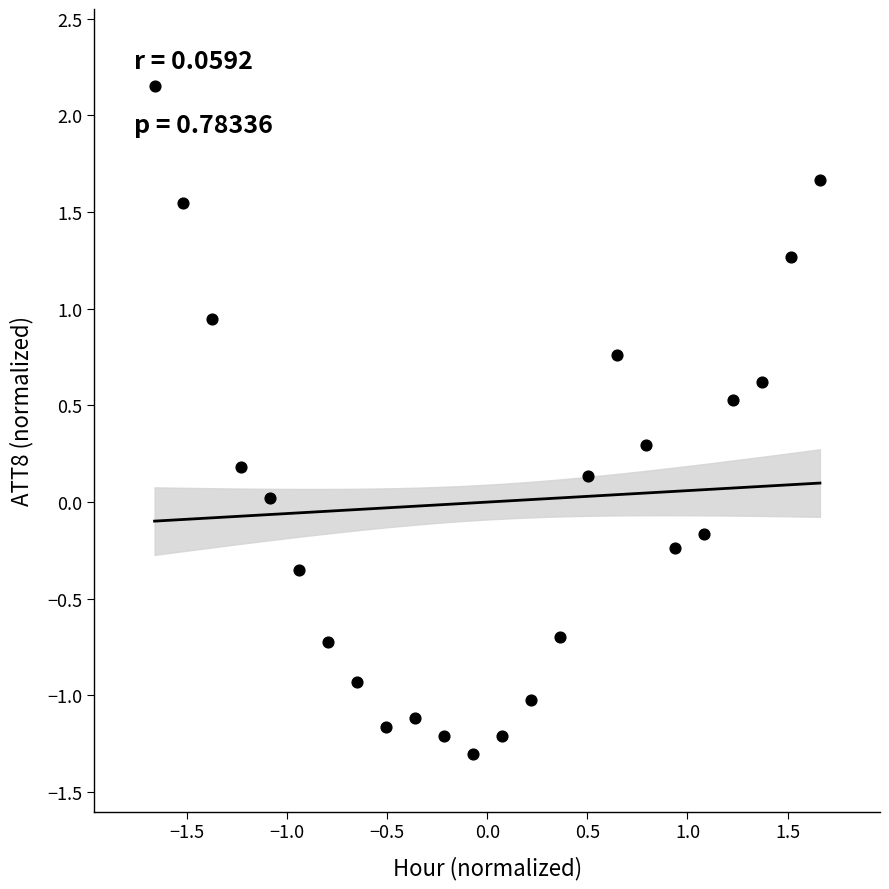

What is the range of X values (max minus min)?

3.3